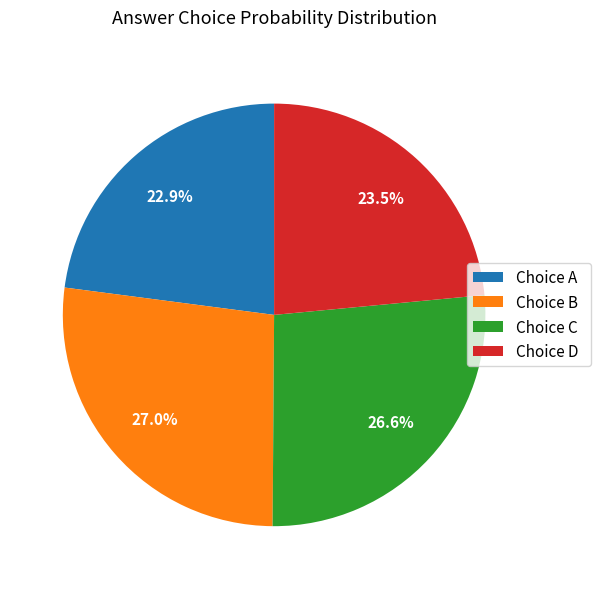

What is the total percentage of Choice D and Choice A?

46.4%